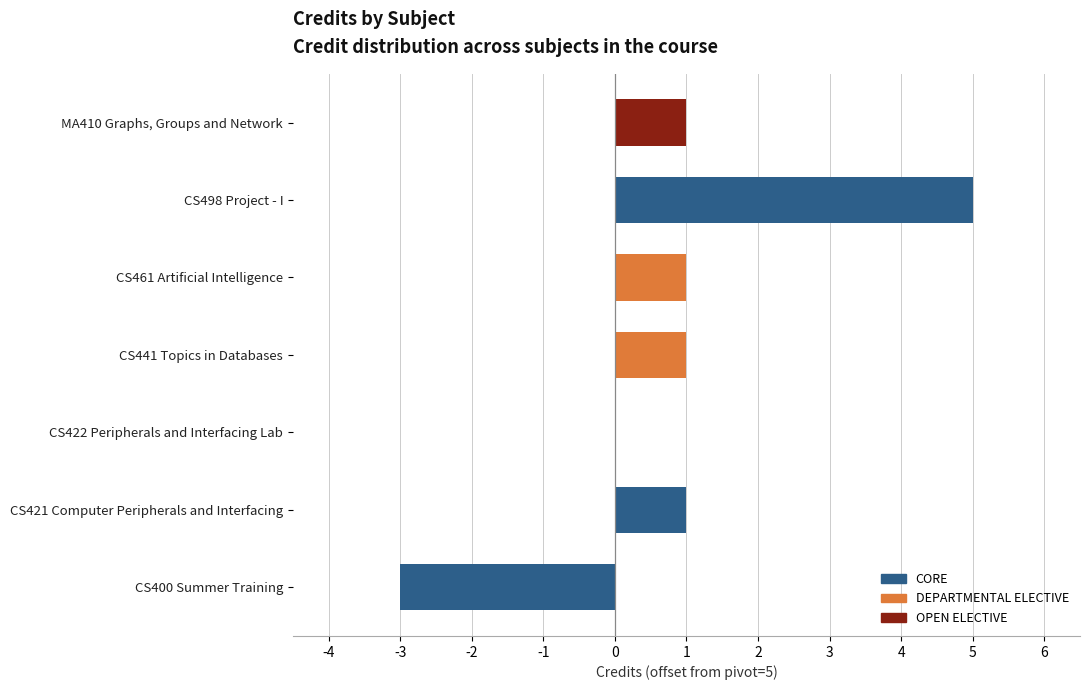

Which category has the highest value across all series?

CS498 Project - I